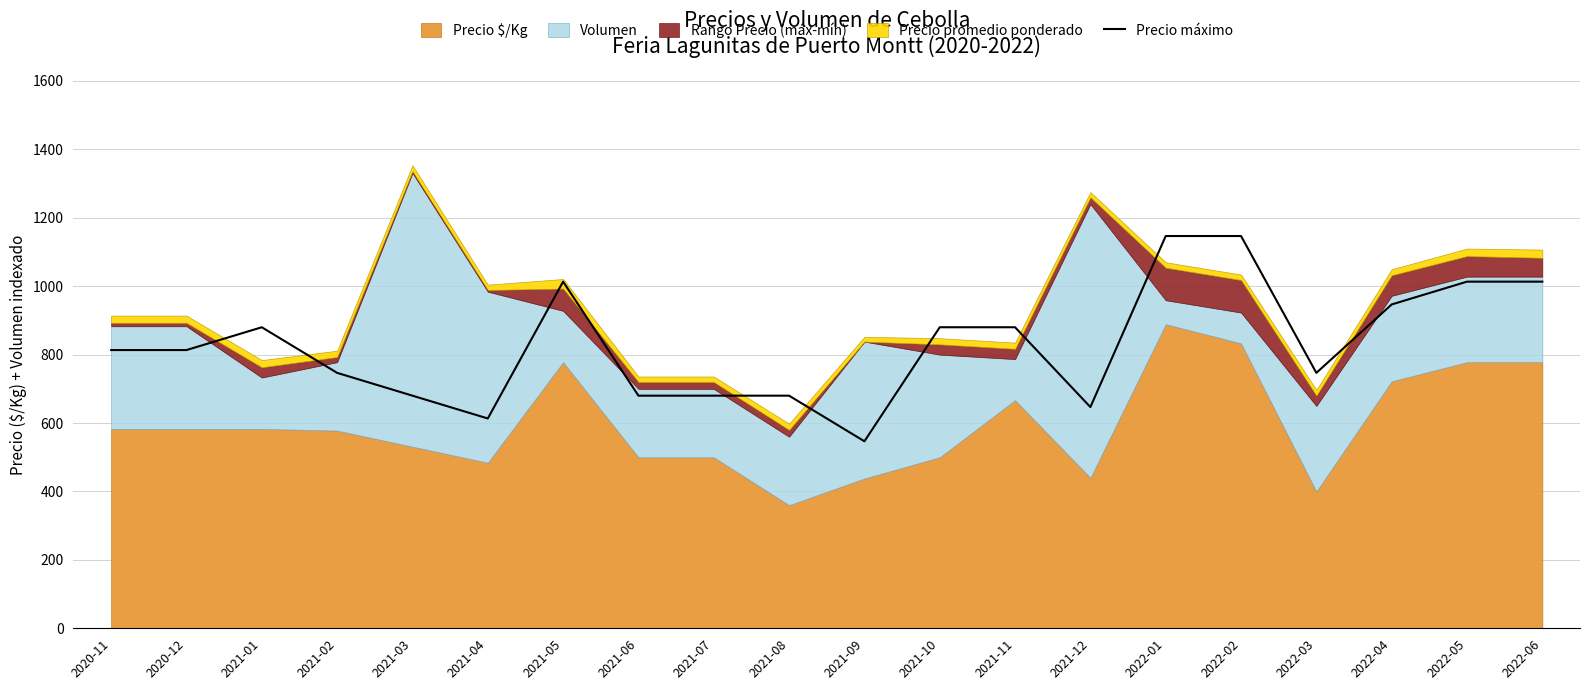

The value at 2021-03 is 680.0. True or false?

True